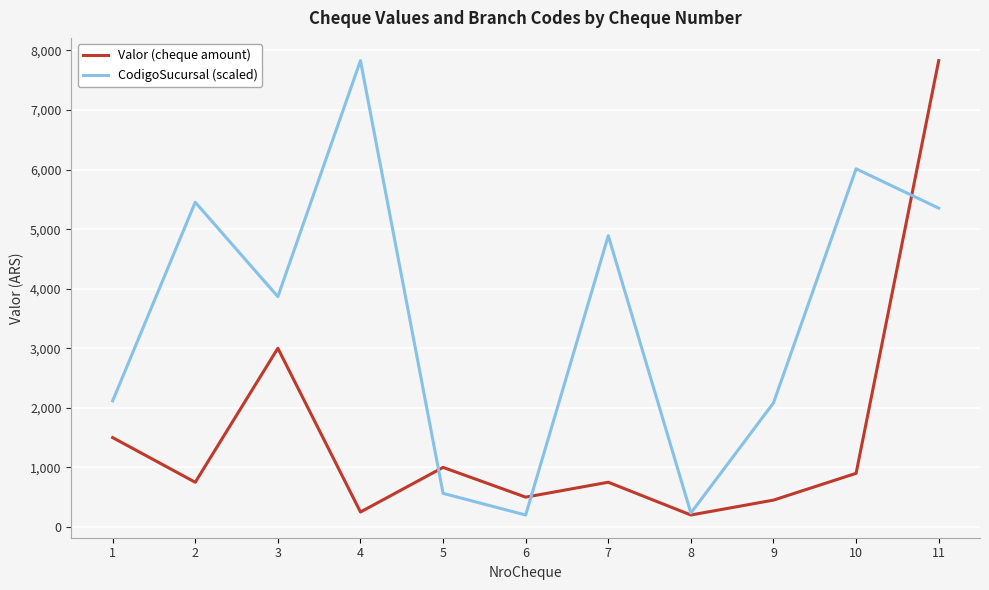

Does the chart display data point markers on the line(s)?

No